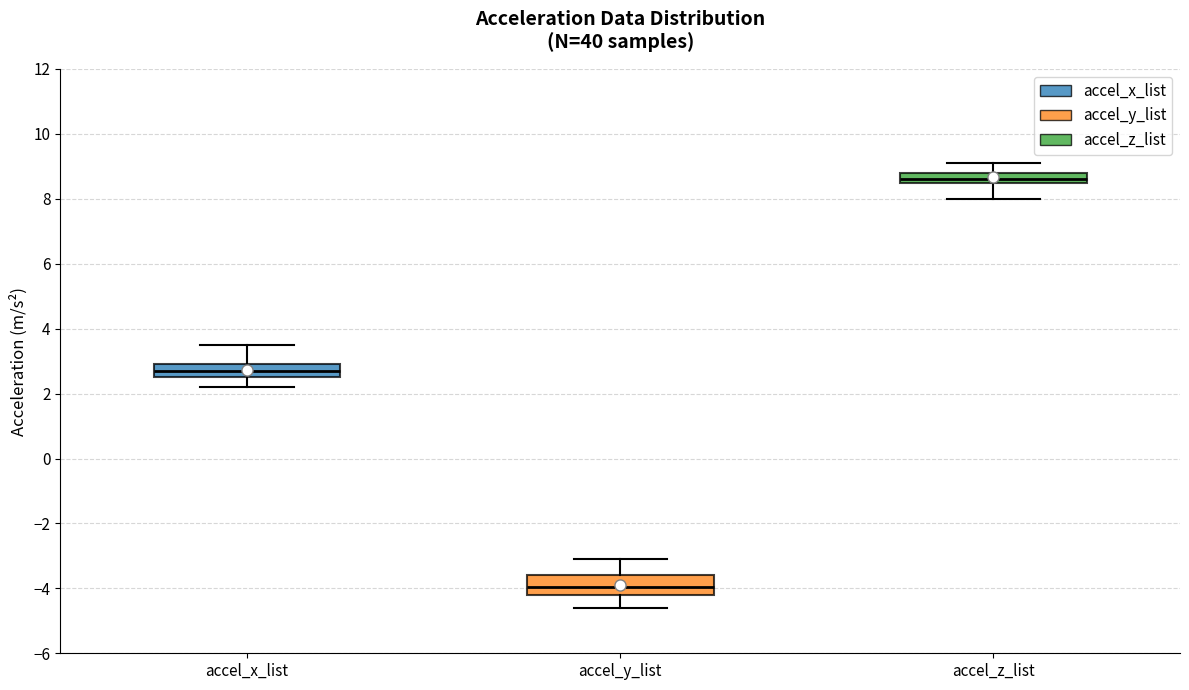

Where is the upper edge of the box for accel_y_list on the y-axis? The values are not printed on the chart, so give them approximately, as read against the axis.

-3.6